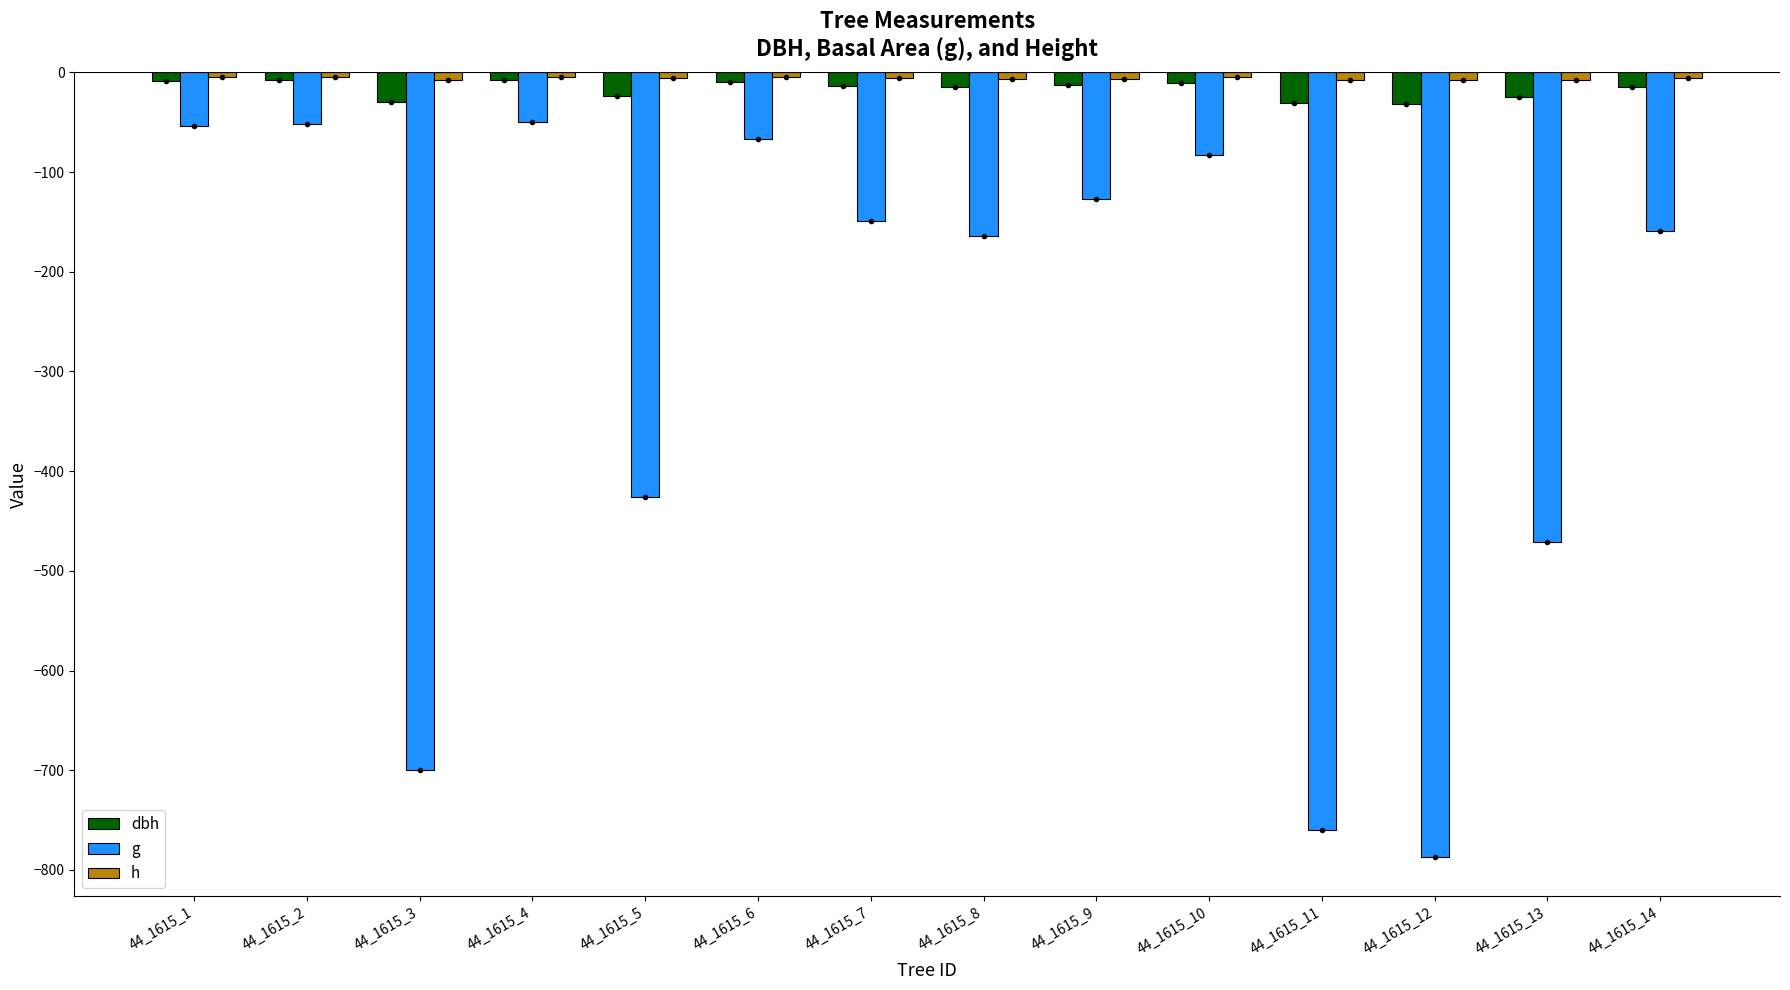

Which series has the largest total across all categories?

h